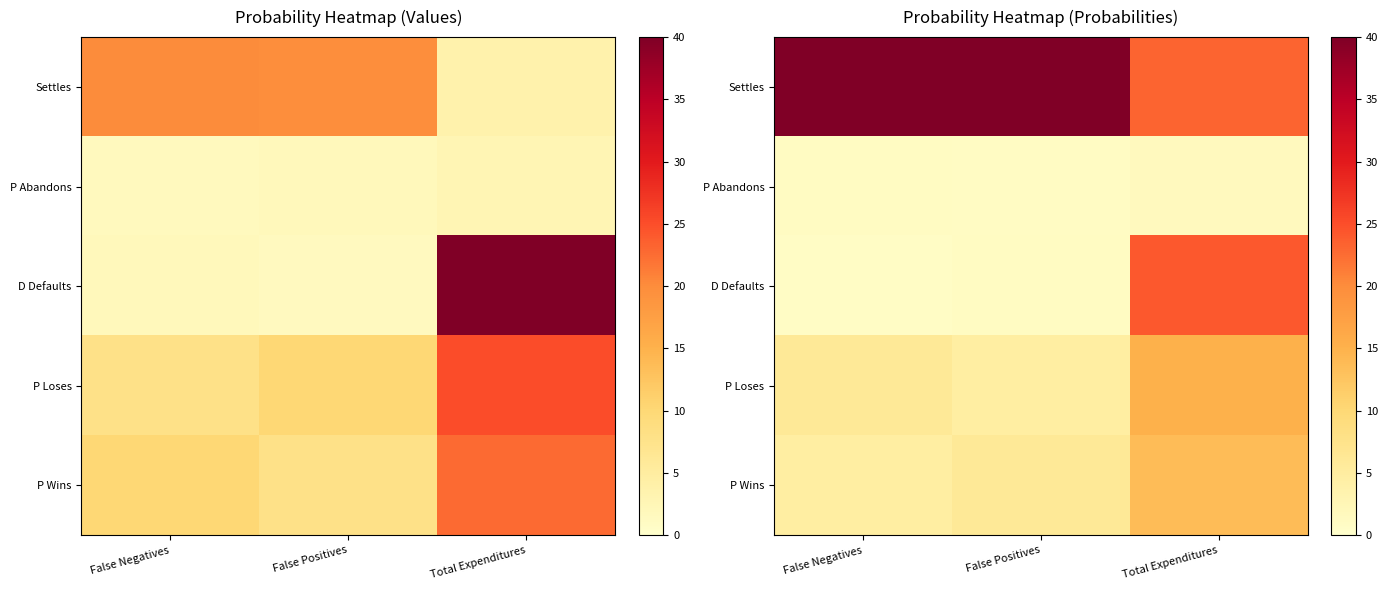

Which series has the largest range (max minus min)?

D Defaults